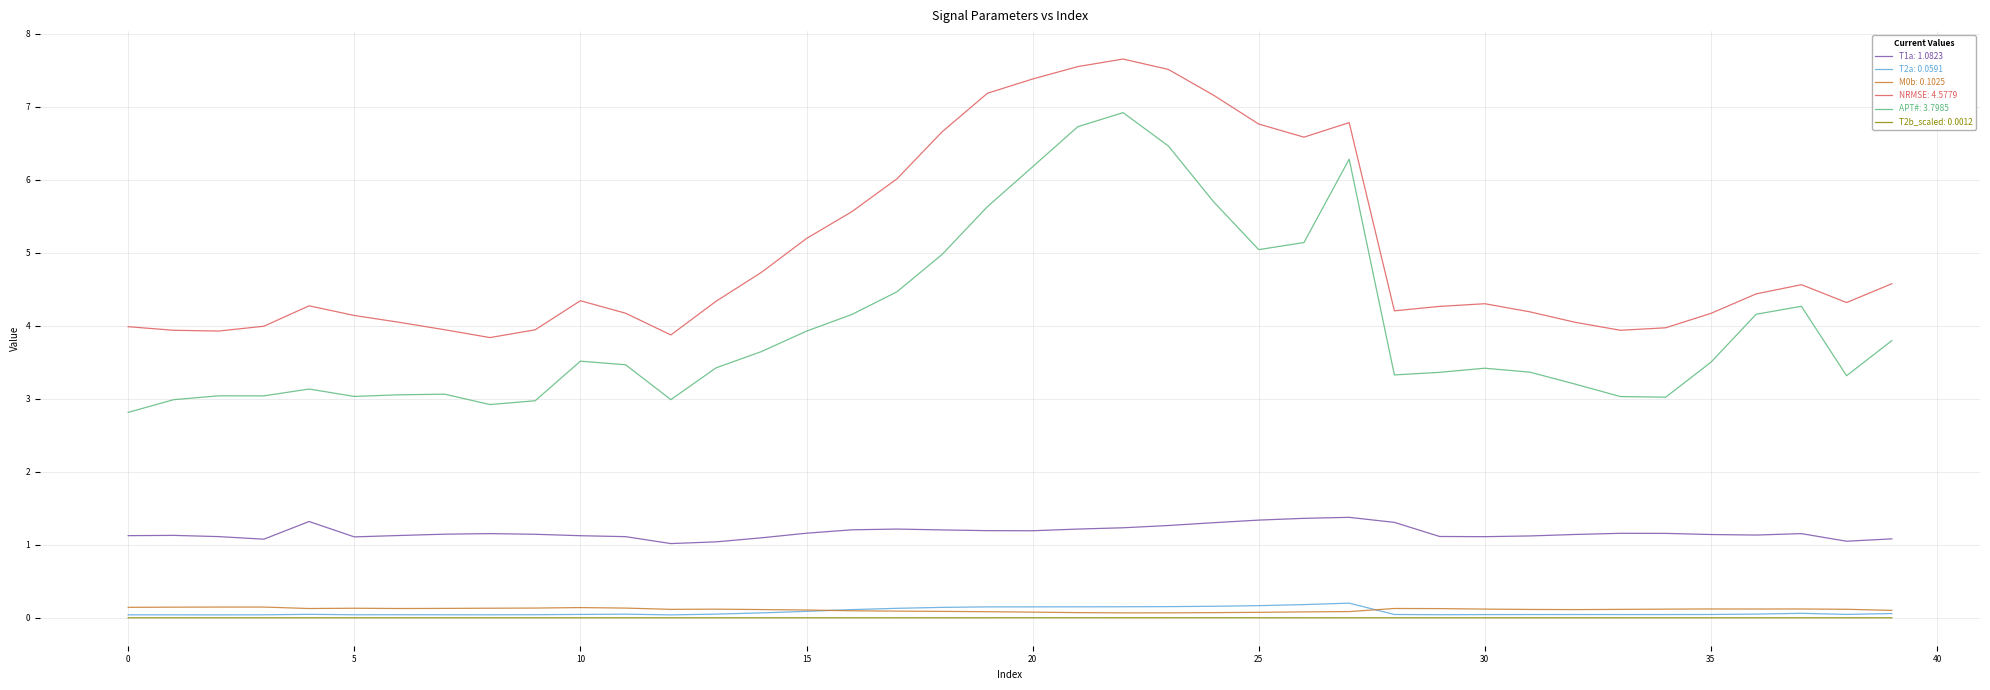

What is the greatest value displayed?

7.7